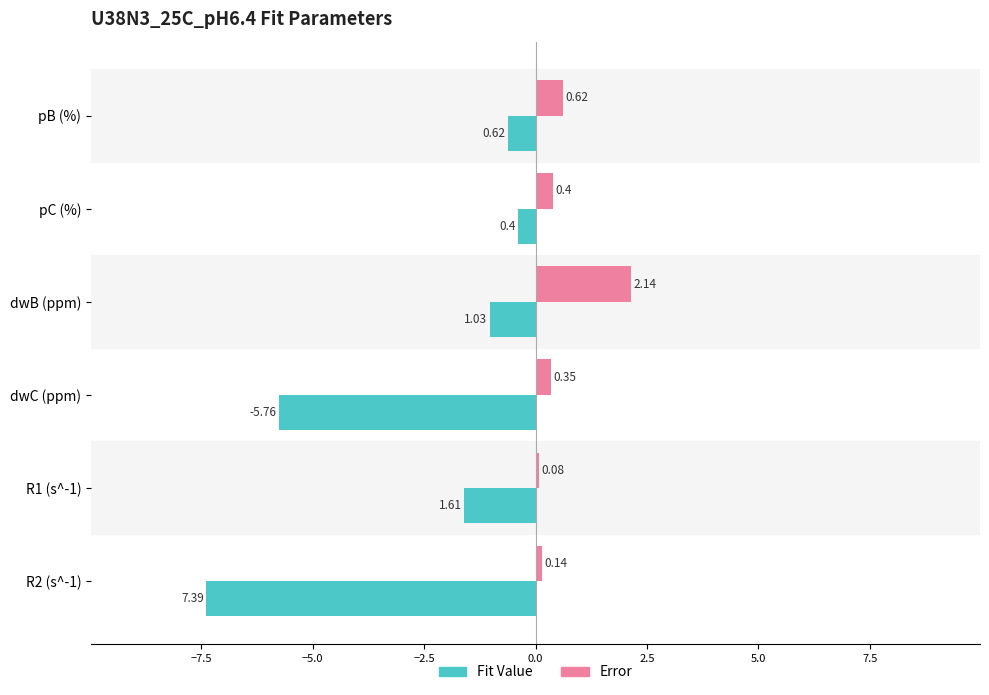

At which category is the sum across all series the highest?

dwB (ppm)